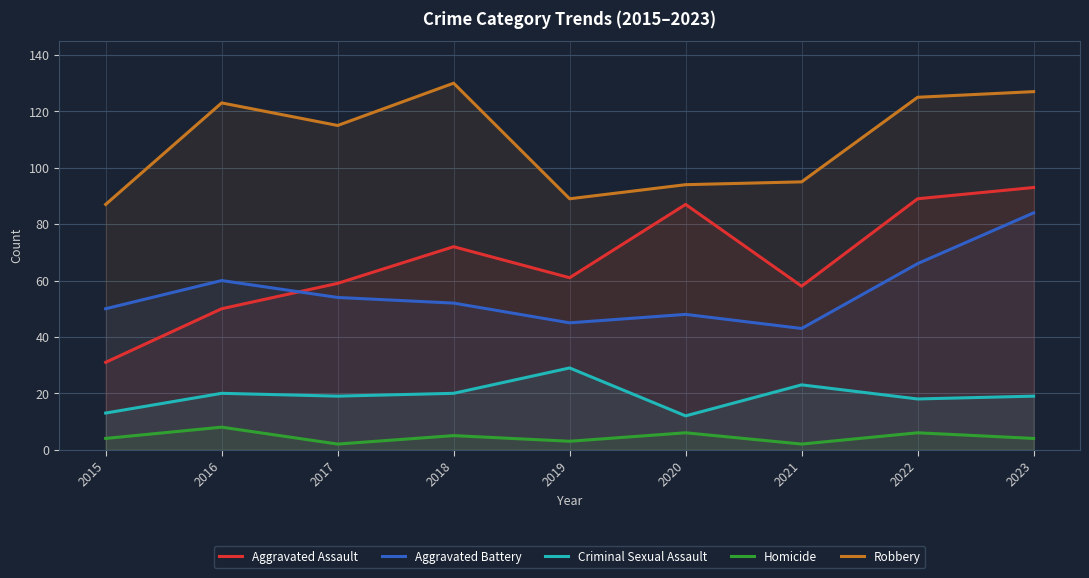

What is the value of the Homicide point at the 9th from the left?

4